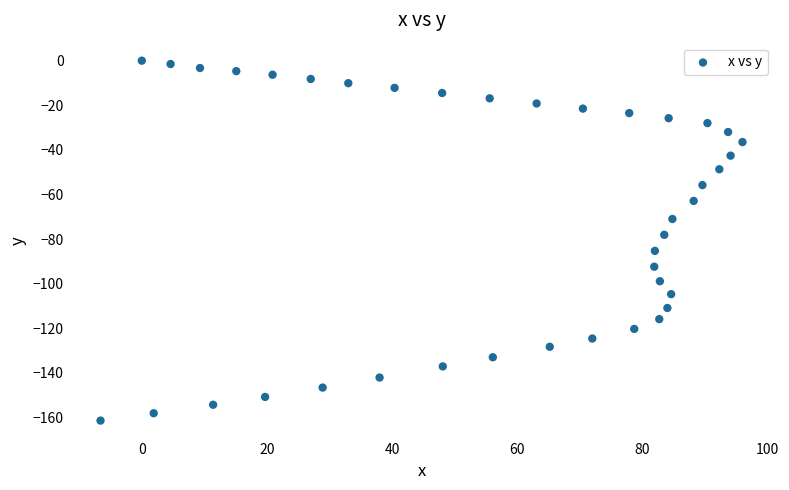

What is the range of Y values (max minus min)?

161.4